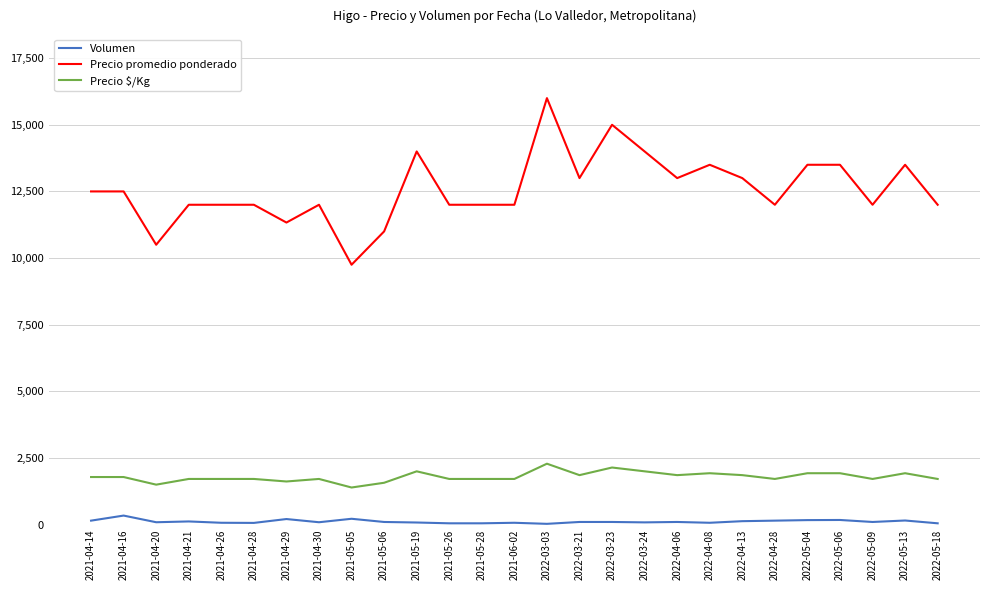

Is it true that Precio promedio ponderado equals 12000 at 2021-04-30?

True